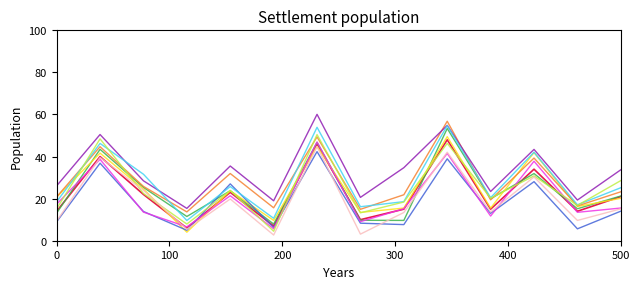

What is the minimum value shown in the chart?

2.7